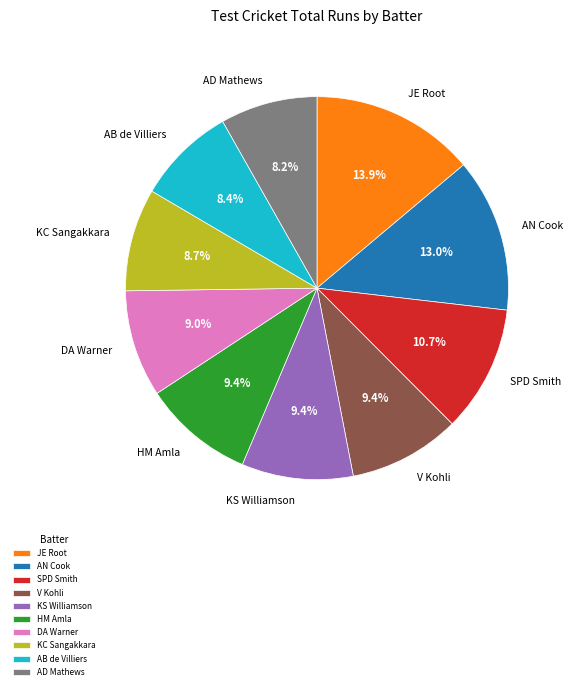

Is the sum of SPD Smith and AN Cook greater than half?

No